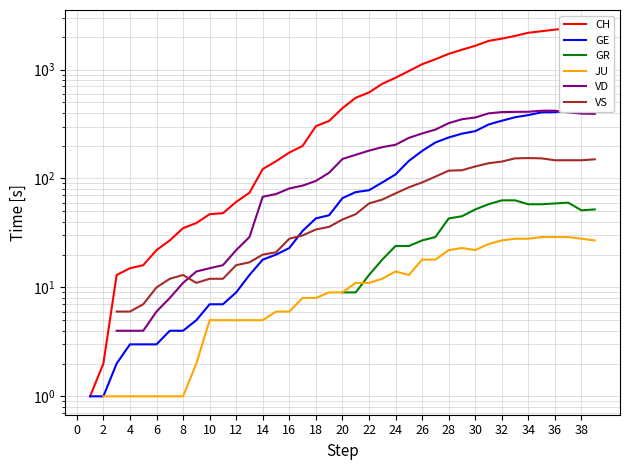

What is the minimum value shown in the chart?

1.0